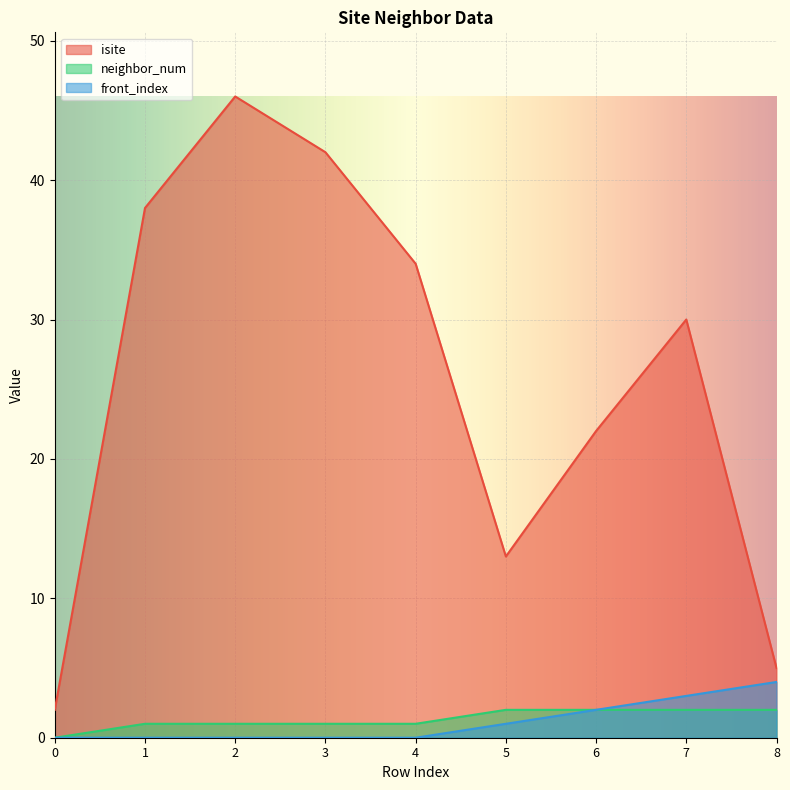

At which category is the sum across all series the highest?

2